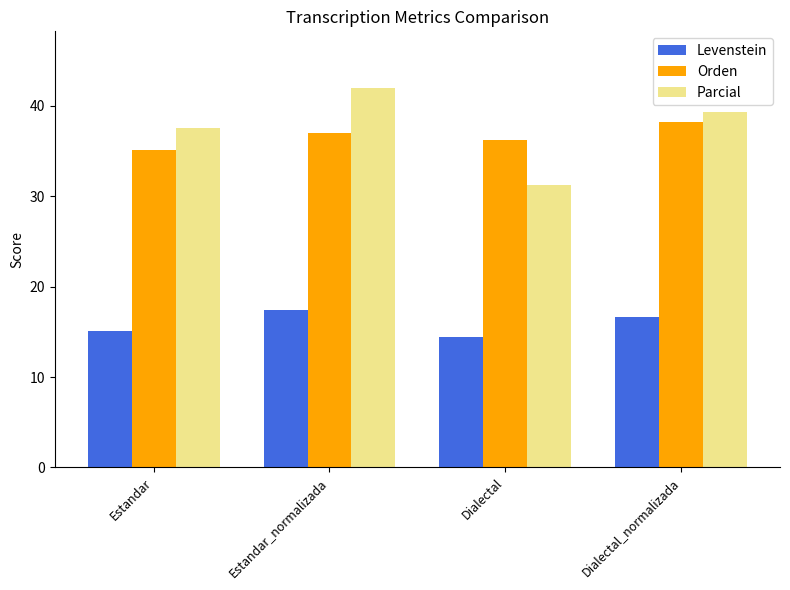

At how many categories does at least one series exceed 32?

4